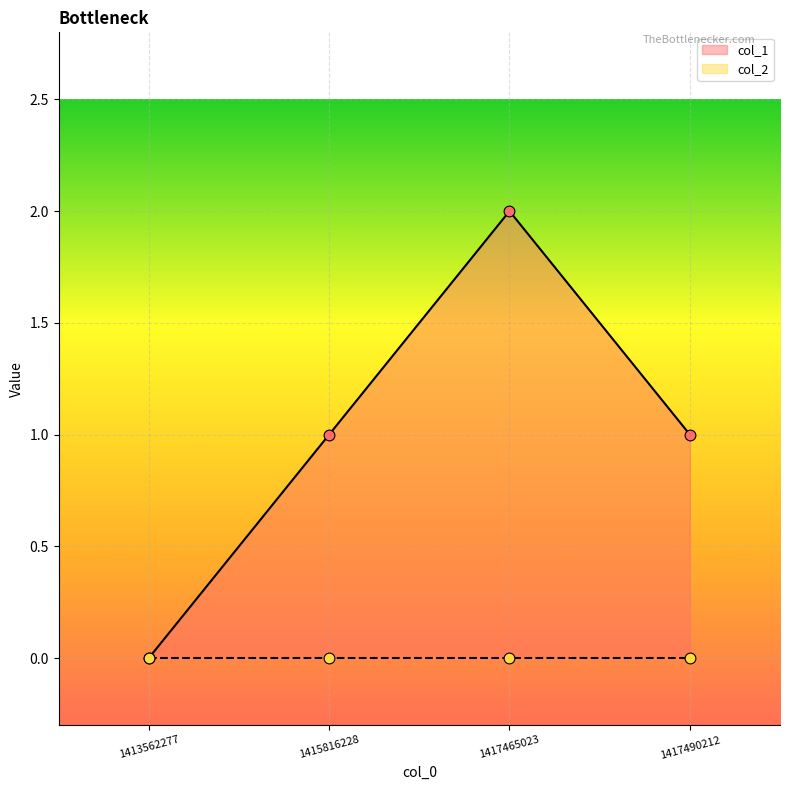

Between 1415816228 and 1417465023, which is larger?

1417465023